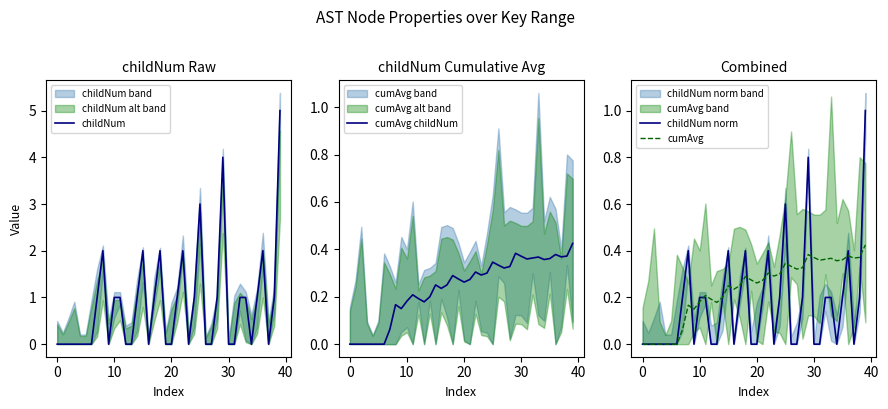

Is this an area chart (filled region under the line)?

No